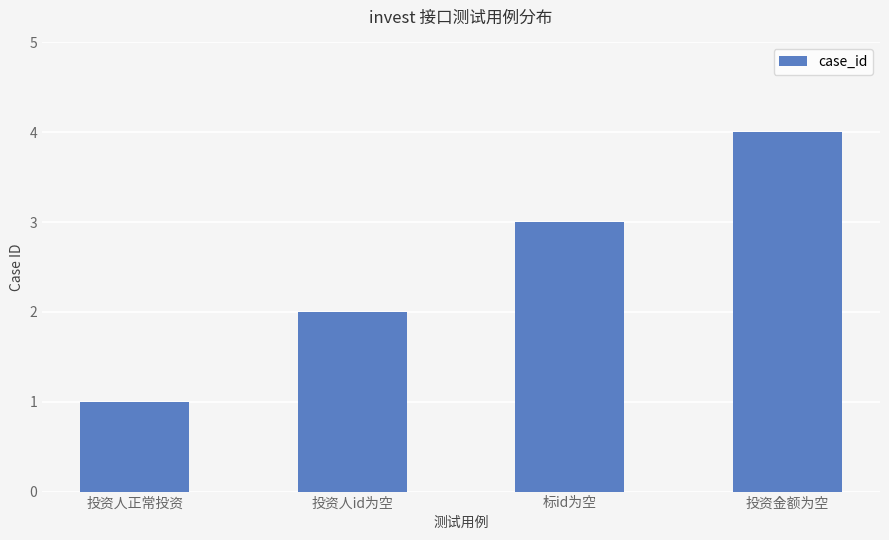

What is the smallest value displayed?

1